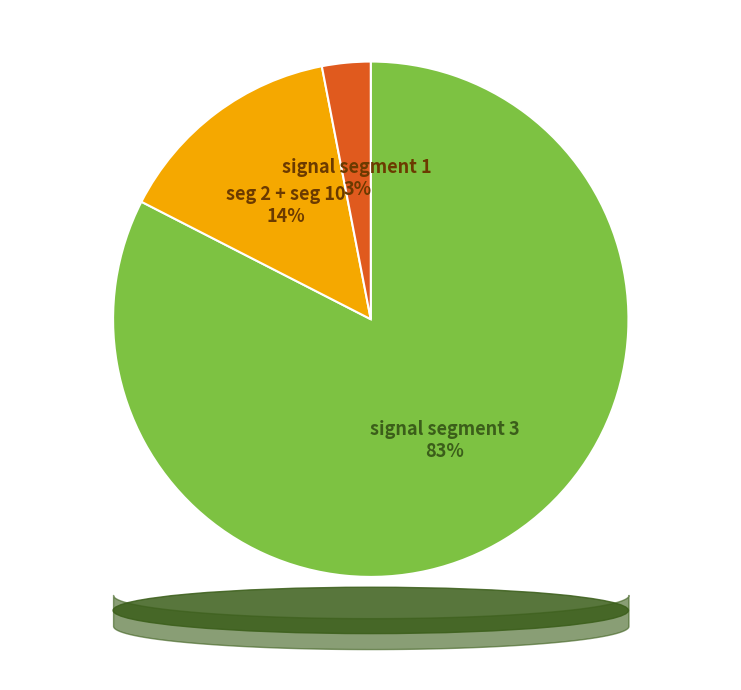

To the nearest percent, what is the average slice percentage?

33%